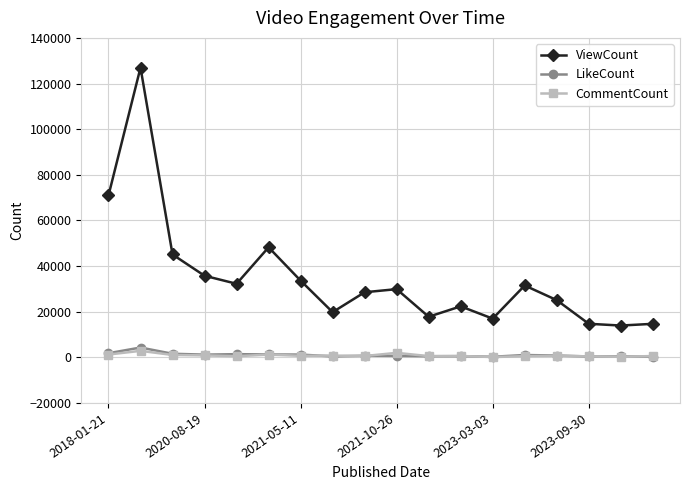

True or false: ViewCount and CommentCount intersect in this chart.

False